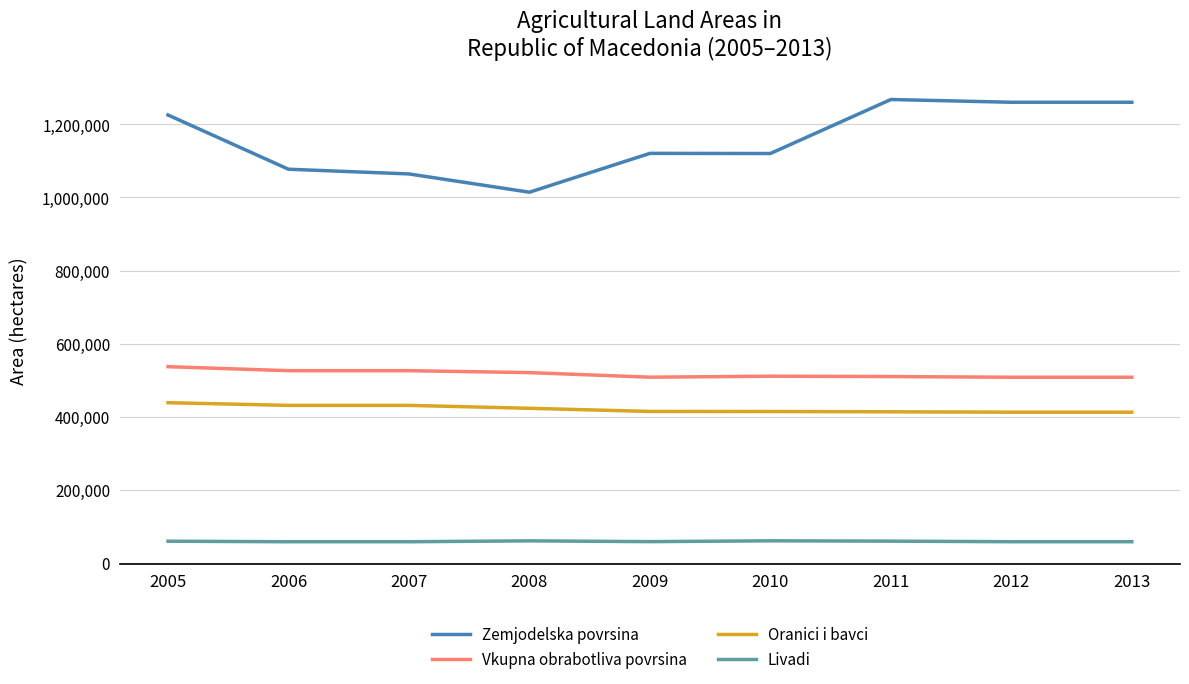

Rank the series at 2008 from lowest to highest value.

Livadi, Oranici i bavci, Vkupna obrabotliva povrsina, Zemjodelska povrsina